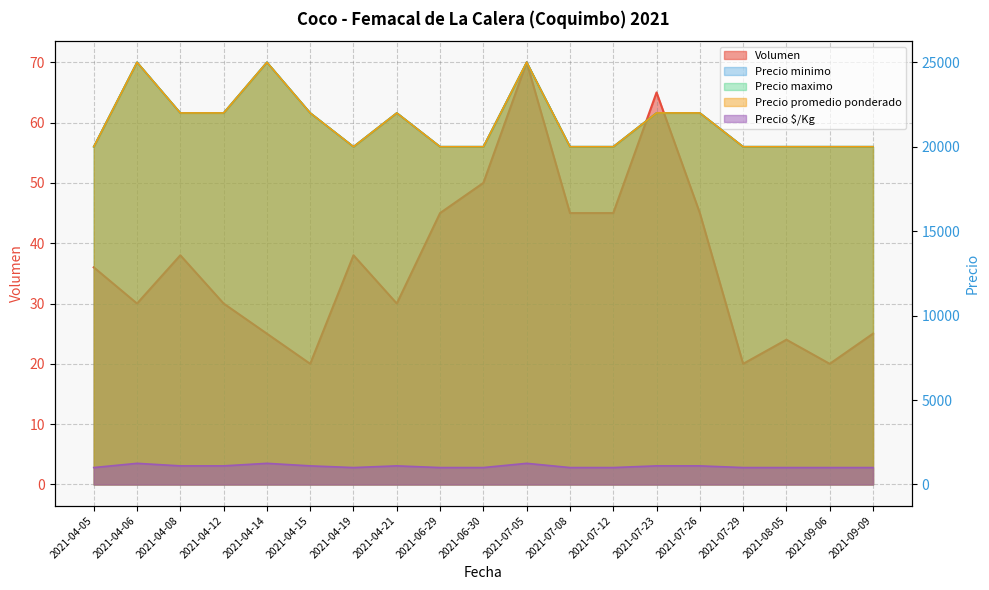

Reading left to right, list all the values displayed in this chart.

Volumen: 2021-04-05=36	2021-04-06=30	2021-04-08=38	2021-04-12=30	2021-04-14=25	2021-04-15=20	2021-04-19=38	2021-04-21=30	2021-06-29=45	2021-06-30=50	2021-07-05=70	2021-07-08=45	2021-07-12=45	2021-07-23=65	2021-07-26=45	2021-07-29=20	2021-08-05=24	2021-09-06=20	2021-09-09=25
Precio minimo: 2021-04-05=20000	2021-04-06=25000	2021-04-08=22000	2021-04-12=22000	2021-04-14=25000	2021-04-15=22000	2021-04-19=20000	2021-04-21=22000	2021-06-29=20000	2021-06-30=20000	2021-07-05=25000	2021-07-08=20000	2021-07-12=20000	2021-07-23=22000	2021-07-26=22000	2021-07-29=20000	2021-08-05=20000	2021-09-06=20000	2021-09-09=20000
Precio maximo: 2021-04-05=20000	2021-04-06=25000	2021-04-08=22000	2021-04-12=22000	2021-04-14=25000	2021-04-15=22000	2021-04-19=20000	2021-04-21=22000	2021-06-29=20000	2021-06-30=20000	2021-07-05=25000	2021-07-08=20000	2021-07-12=20000	2021-07-23=22000	2021-07-26=22000	2021-07-29=20000	2021-08-05=20000	2021-09-06=20000	2021-09-09=20000
Precio promedio ponderado: 2021-04-05=20000	2021-04-06=25000	2021-04-08=22000	2021-04-12=22000	2021-04-14=25000	2021-04-15=22000	2021-04-19=20000	2021-04-21=22000	2021-06-29=20000	2021-06-30=20000	2021-07-05=25000	2021-07-08=20000	2021-07-12=20000	2021-07-23=22000	2021-07-26=22000	2021-07-29=20000	2021-08-05=20000	2021-09-06=20000	2021-09-09=20000
Precio $/Kg: 2021-04-05=1000	2021-04-06=1250	2021-04-08=1100	2021-04-12=1100	2021-04-14=1250	2021-04-15=1100	2021-04-19=1000	2021-04-21=1100	2021-06-29=1000	2021-06-30=1000	2021-07-05=1250	2021-07-08=1000	2021-07-12=1000	2021-07-23=1100	2021-07-26=1100	2021-07-29=1000	2021-08-05=1000	2021-09-06=1000	2021-09-09=1000